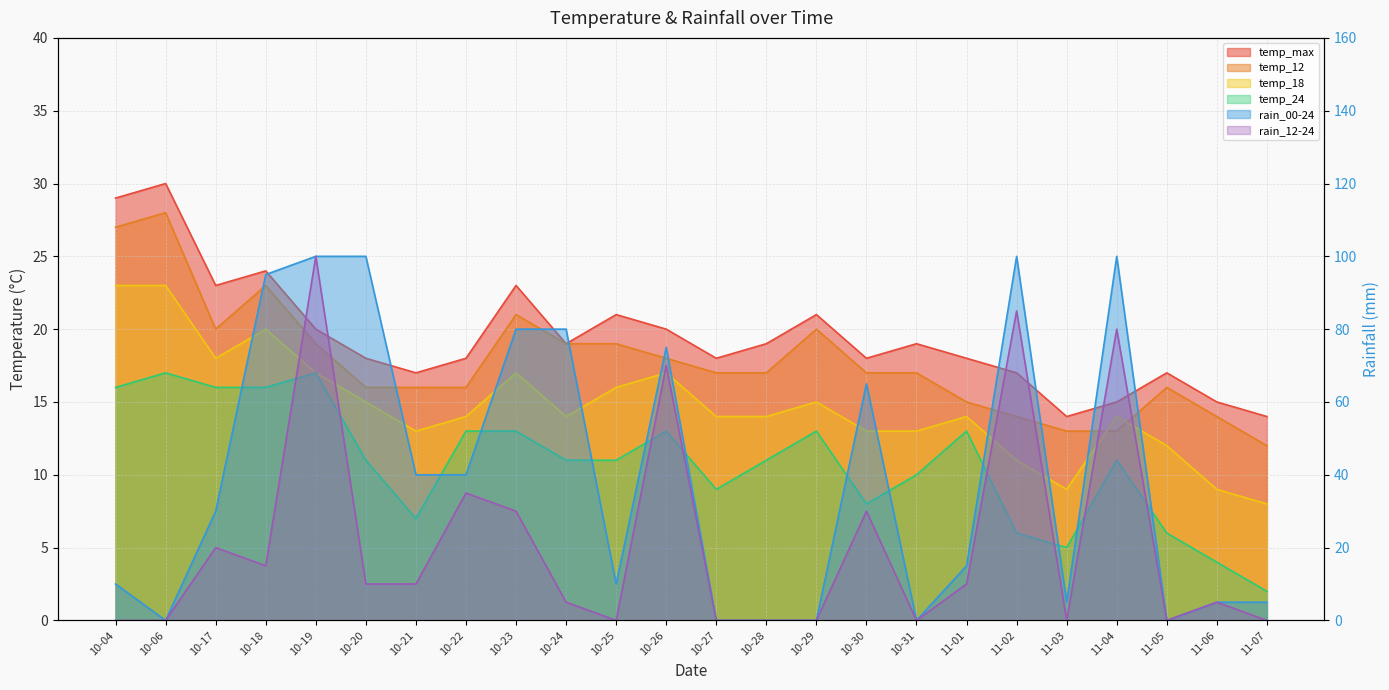

True or false: temp_24 has a value of 16 at 10-04.

True